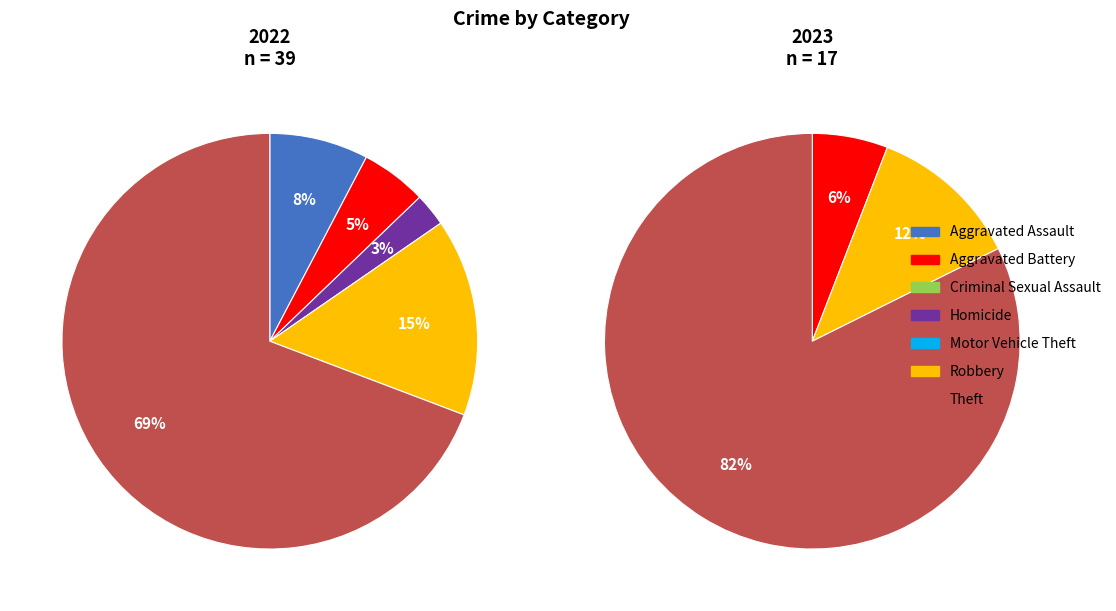

How many segments does this pie chart have?

7